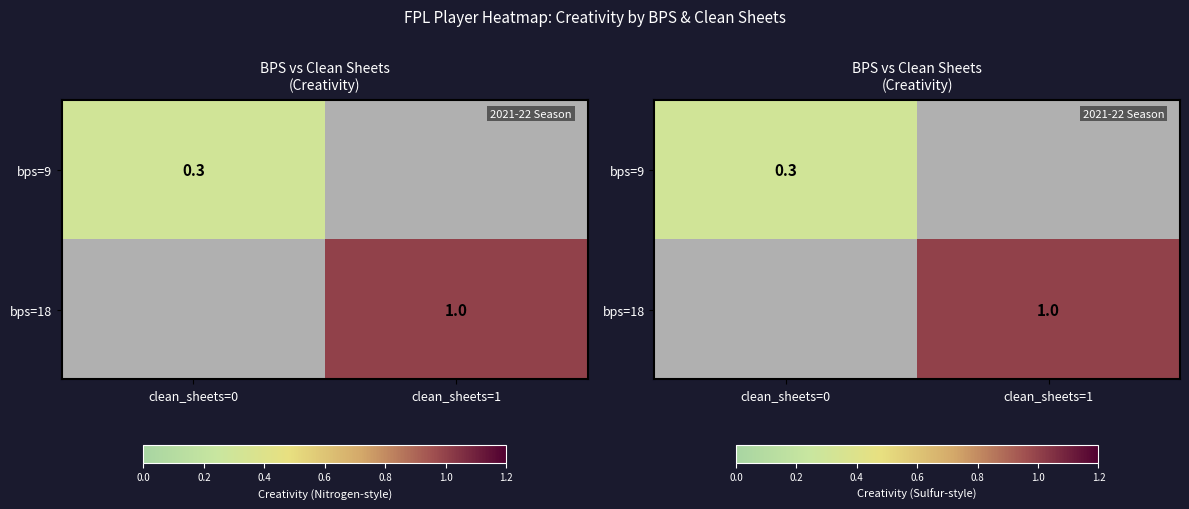

Where is bps=9 nearest to the value 0?

clean_sheets=0